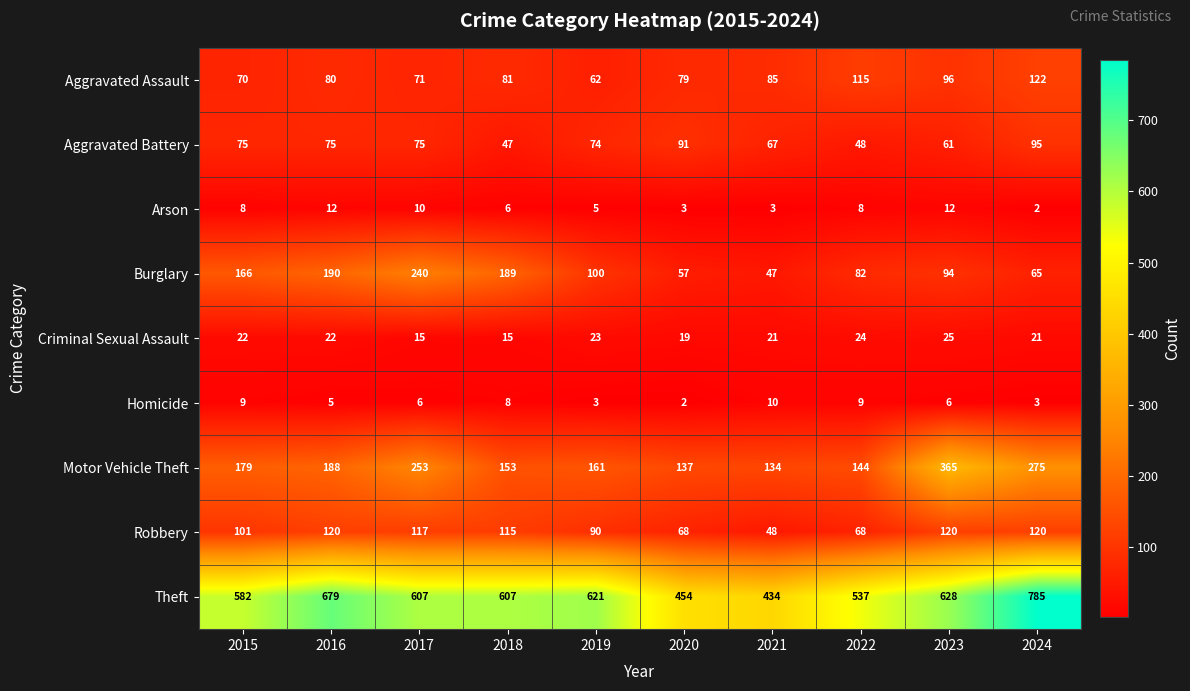

What is the sum of all Arson values?

69